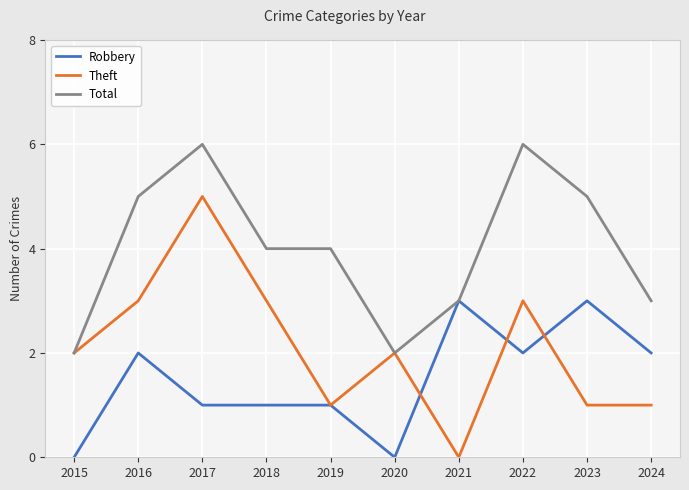

Reading left to right, transcribe all the data shown in this chart.

Robbery: 0	2	1	1	1	0	3	2	3	2
Theft: 2	3	5	3	1	2	0	3	1	1
Total: 2	5	6	4	4	2	3	6	5	3